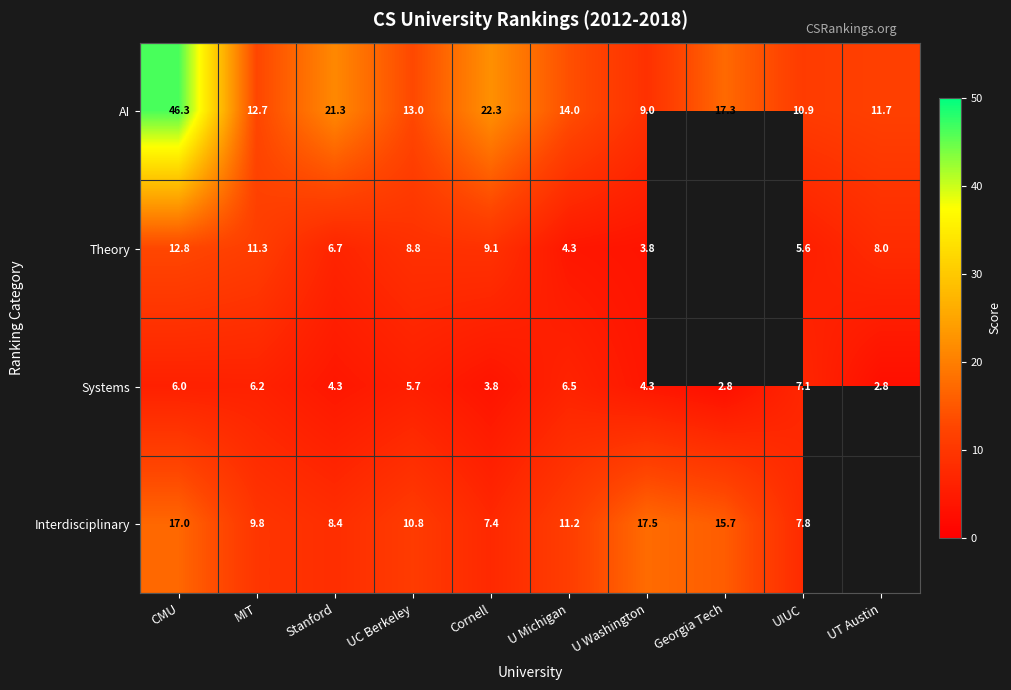

Which series changed the most between UC Berkeley and U Washington?

Interdisciplinary